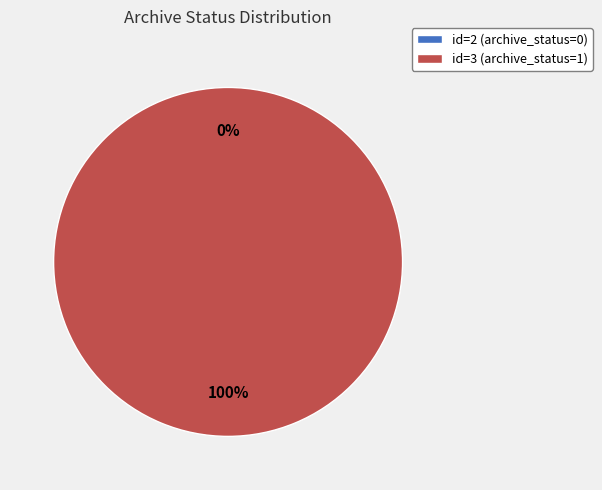

Rank the categories by value from highest to lowest.

3, 2